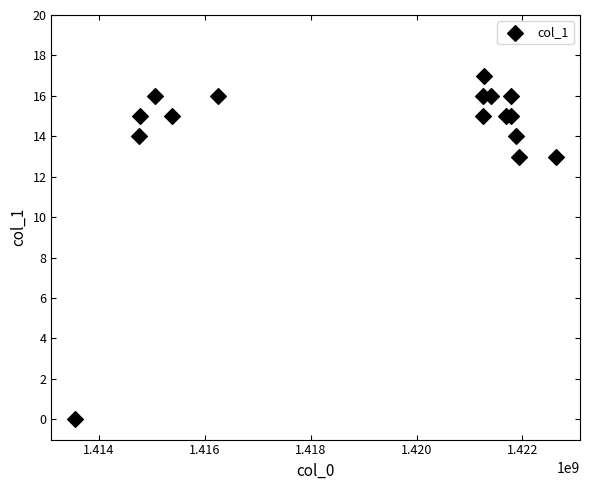

What is the range of X values (max minus min)?

9070424